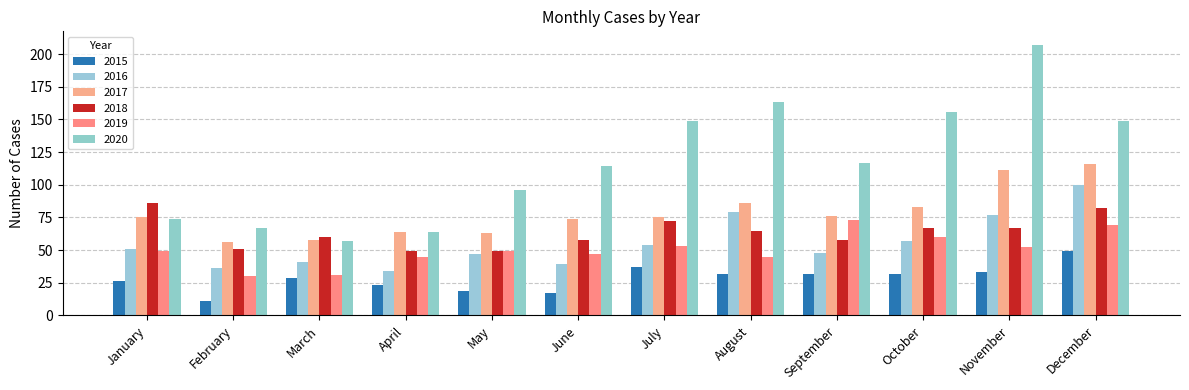

At which category is the sum across all series the highest?

December